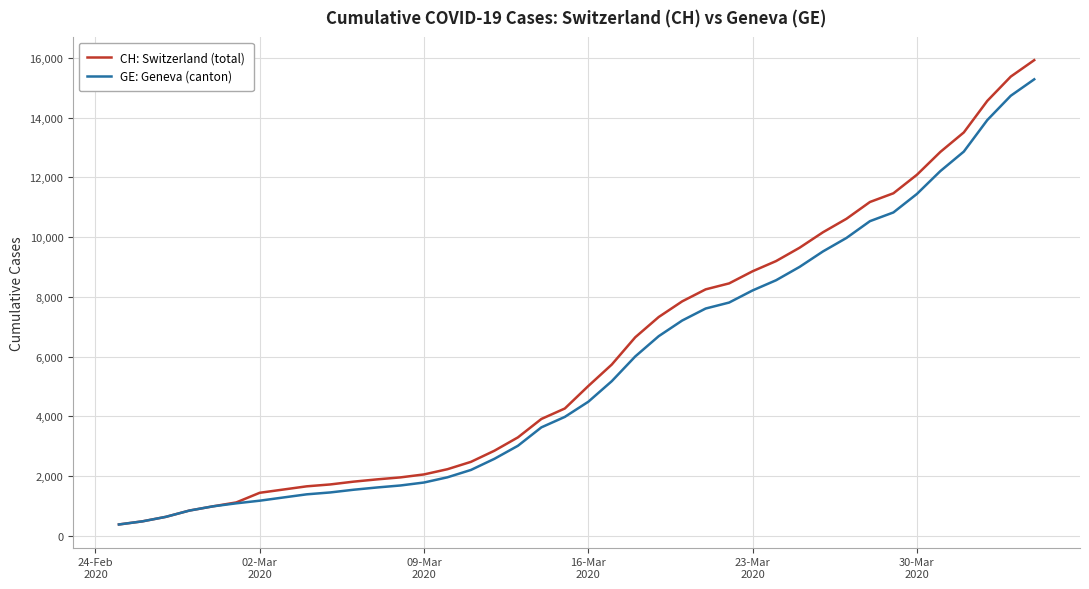

Does the chart have visible grid lines?

Yes